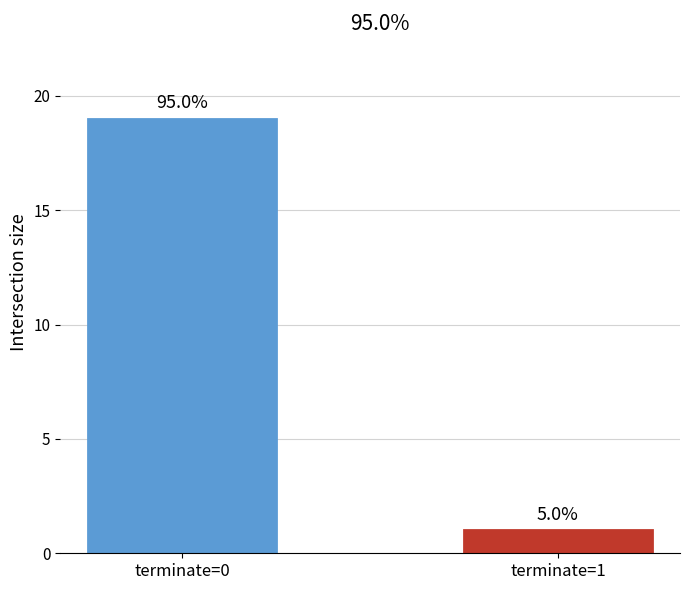

Rank the categories by value from highest to lowest.

terminate=0, terminate=1